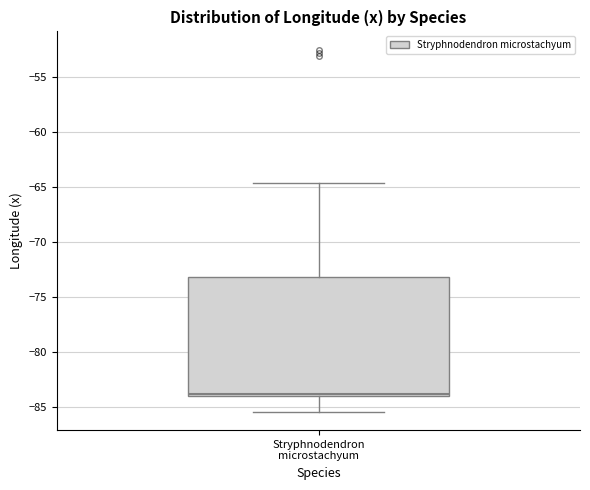

Where is the upper edge of the box for Stryphnodendron microstachyum on the y-axis? The values are not printed on the chart, so give them approximately, as read against the axis.

-73.0